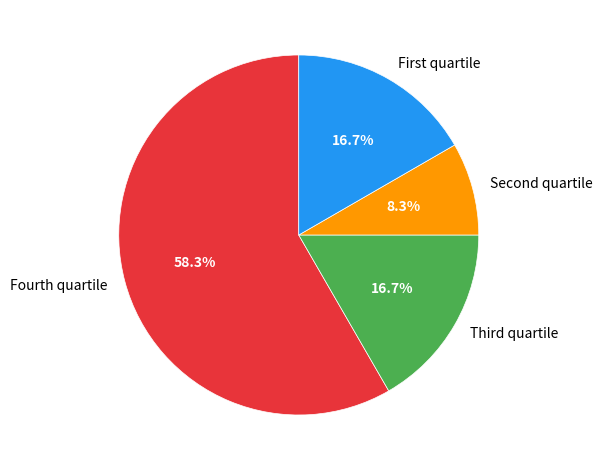

Which slice is the largest?

Fourth quartile